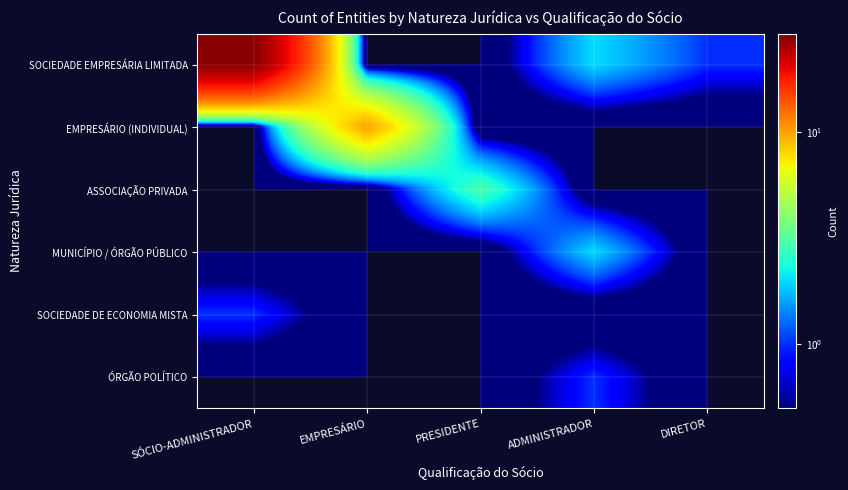

At how many categories does at least one series exceed 11?

1